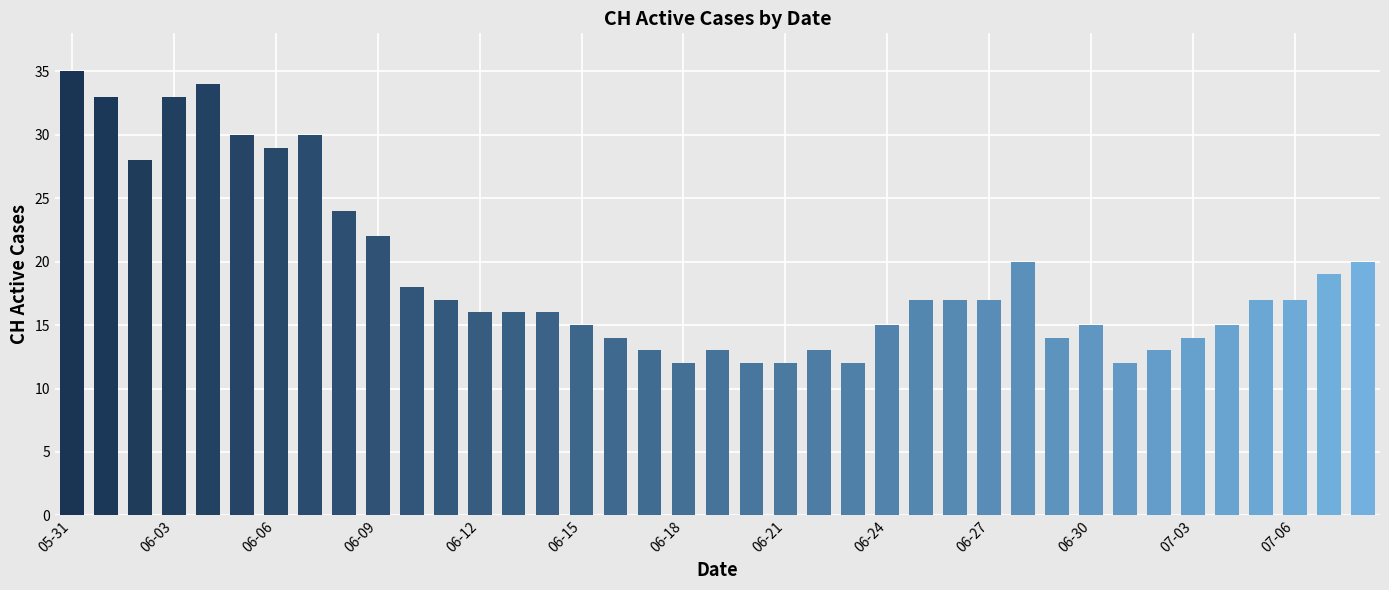

Reading left to right, what are all the values shown in this chart?

35	33	28	33	34	30	29	30	24	22	18	17	16	16	16	15	14	13	12	13	12	12	13	12	15	17	17	17	20	14	15	12	13	14	15	17	17	19	20